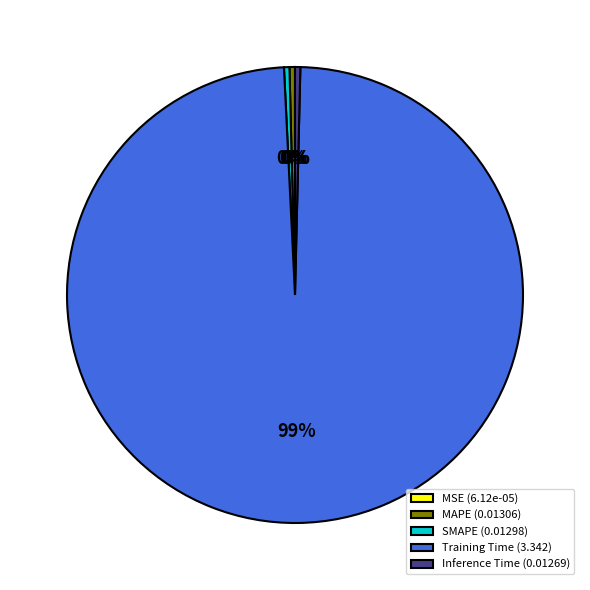

Does Training Time represent more than half of the total?

Yes